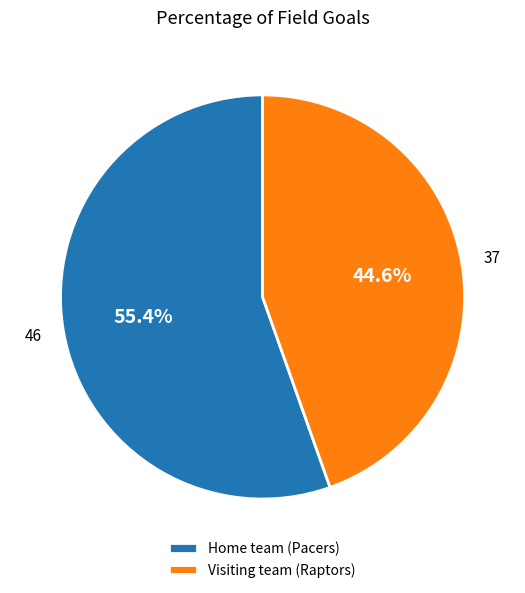

What percentage is the Visiting team (Raptors) slice, to the nearest percent?

45%